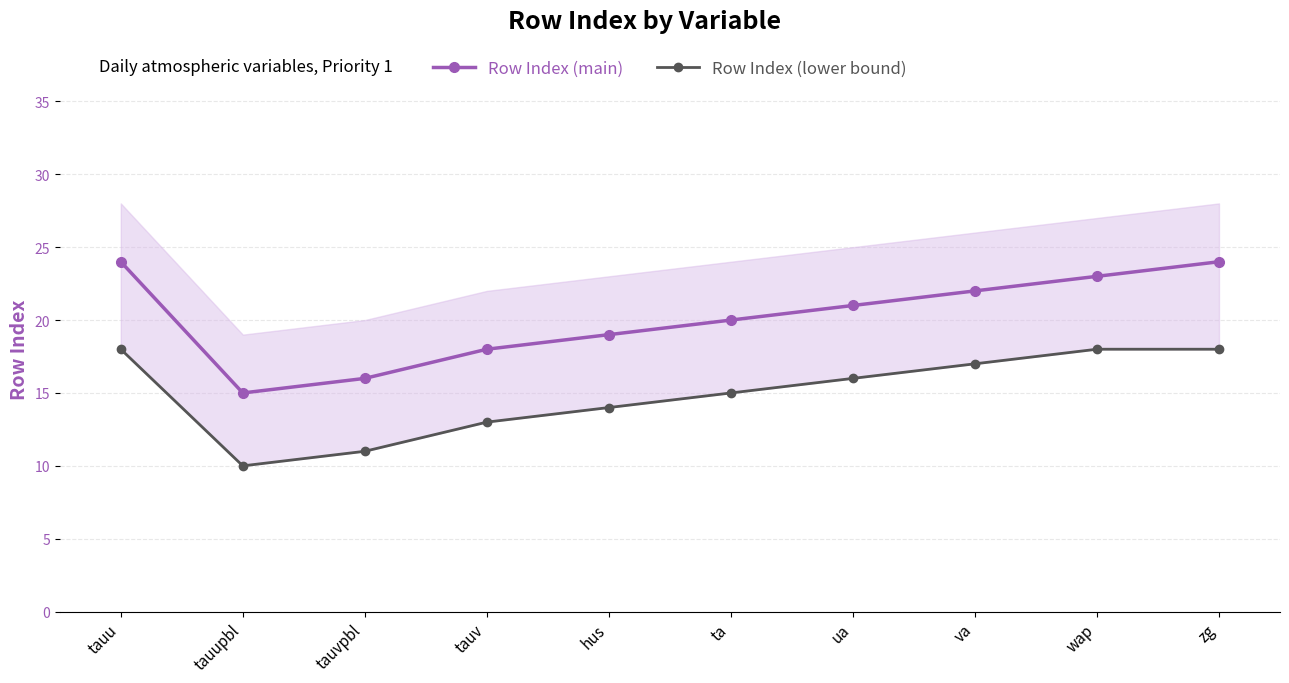

Does the chart display data point markers on the line(s)?

Yes